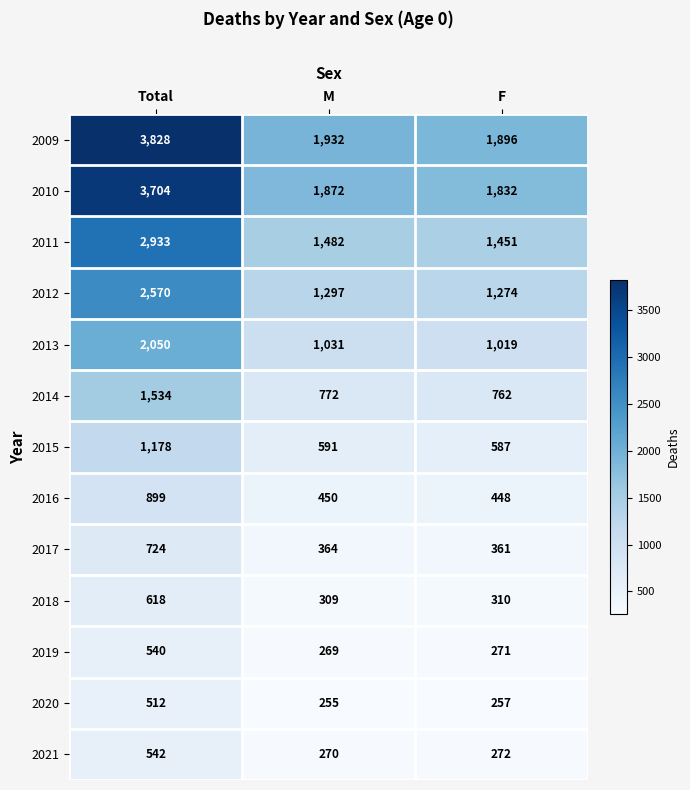

What is the difference between the second highest and minimum values in the 2015 series?

4